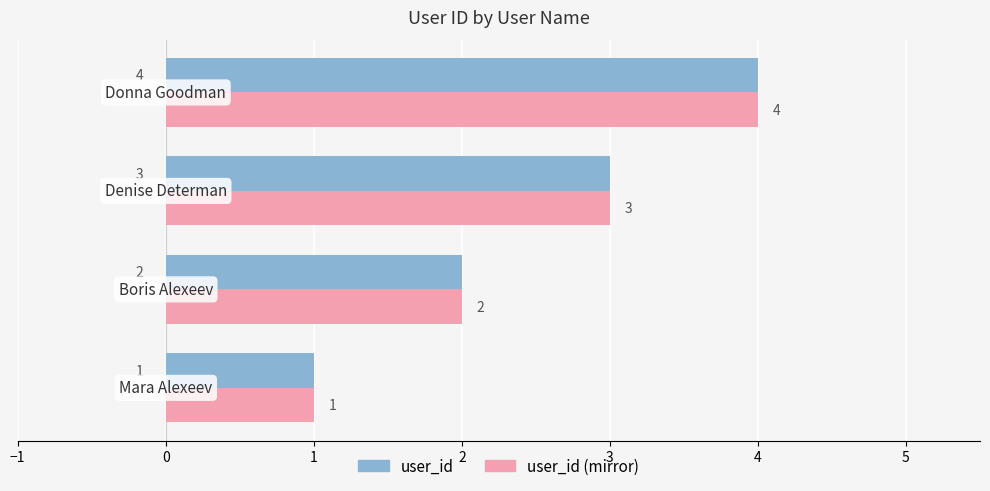

Count the user_id values in the range 2 to 4.

3